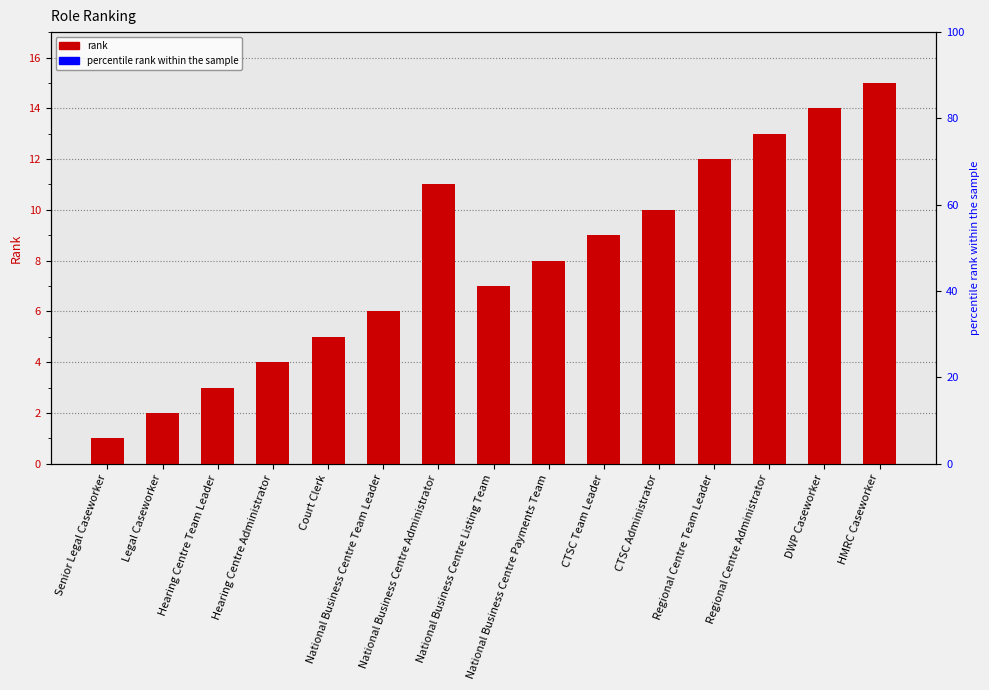

Reading left to right, transcribe all the data shown in this chart.

1	2	3	4	5	6	11	7	8	9	10	12	13	14	15